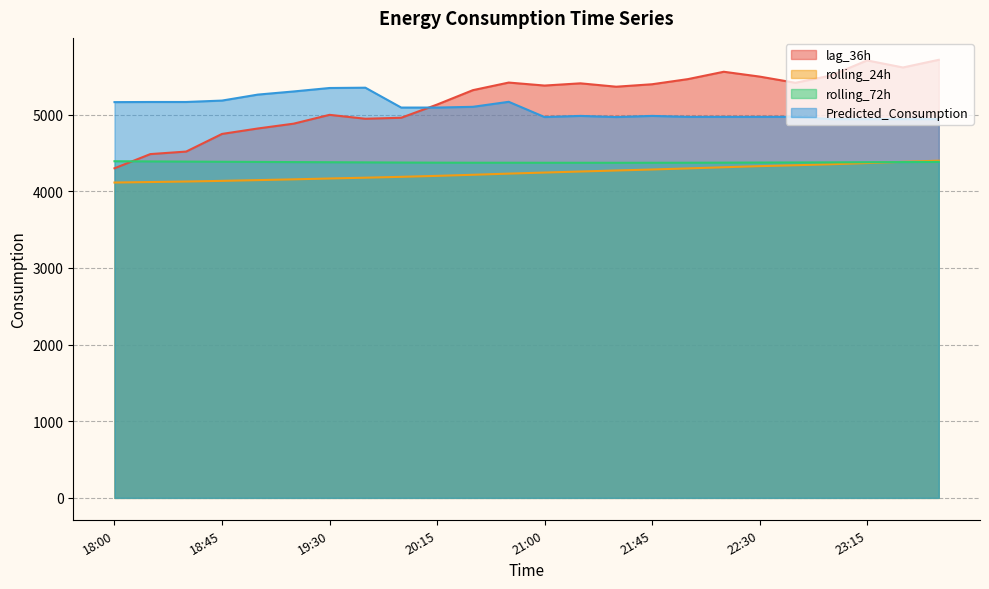

What is the sum of the lag_36h values at 21:30 and 22:00?

10825.0